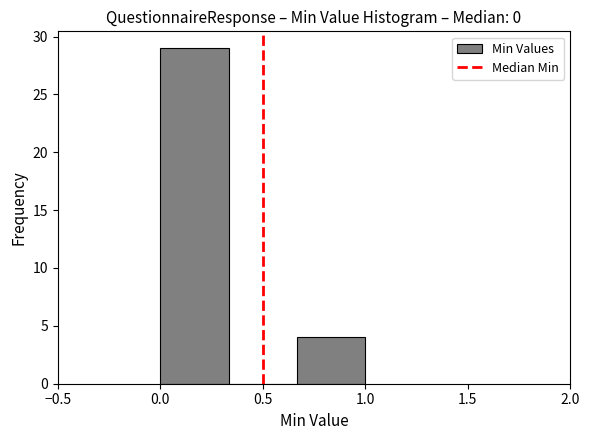

What is the height of the bar covering 0.00 to 0.35 on the x-axis? Neither the bar edges nor the heights are printed on the chart, so give them approximately, as read against the axes.

29